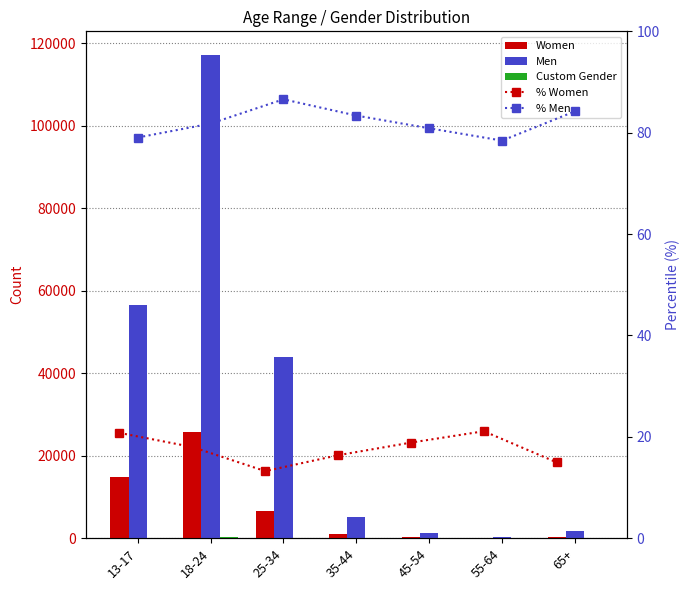

What is the sum of the Custom Gender values at 13-17 and 25-34?

217.0